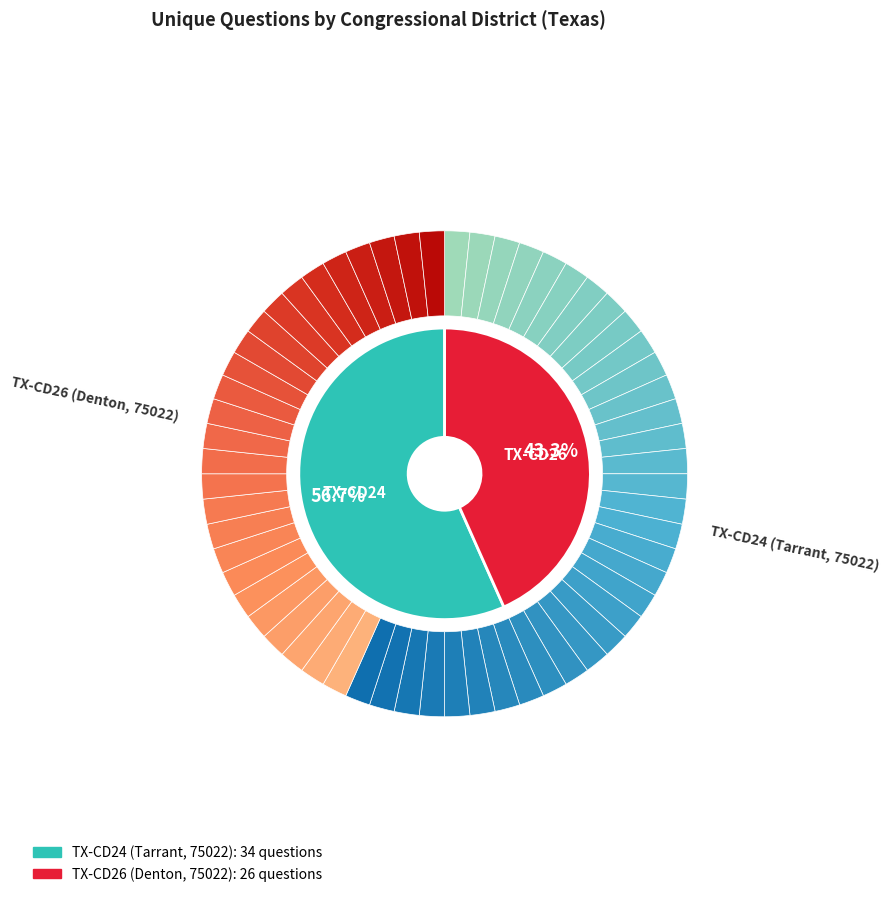

How many segments does this pie chart have?

2